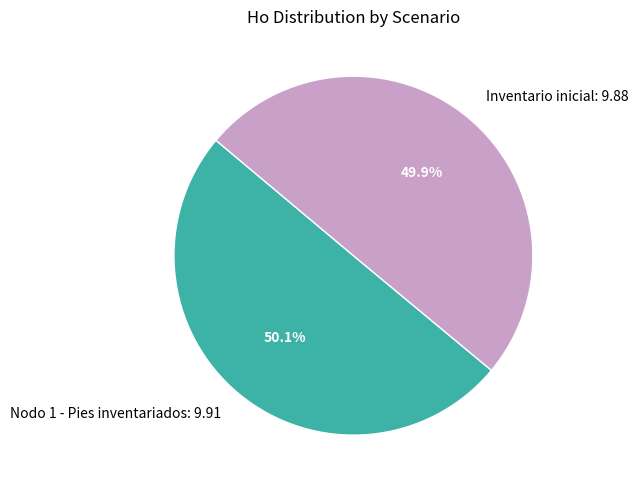

Approximately how many times larger is the value at Inventario inicial compared to Nodo 1 - Pies inventariados?

1.0